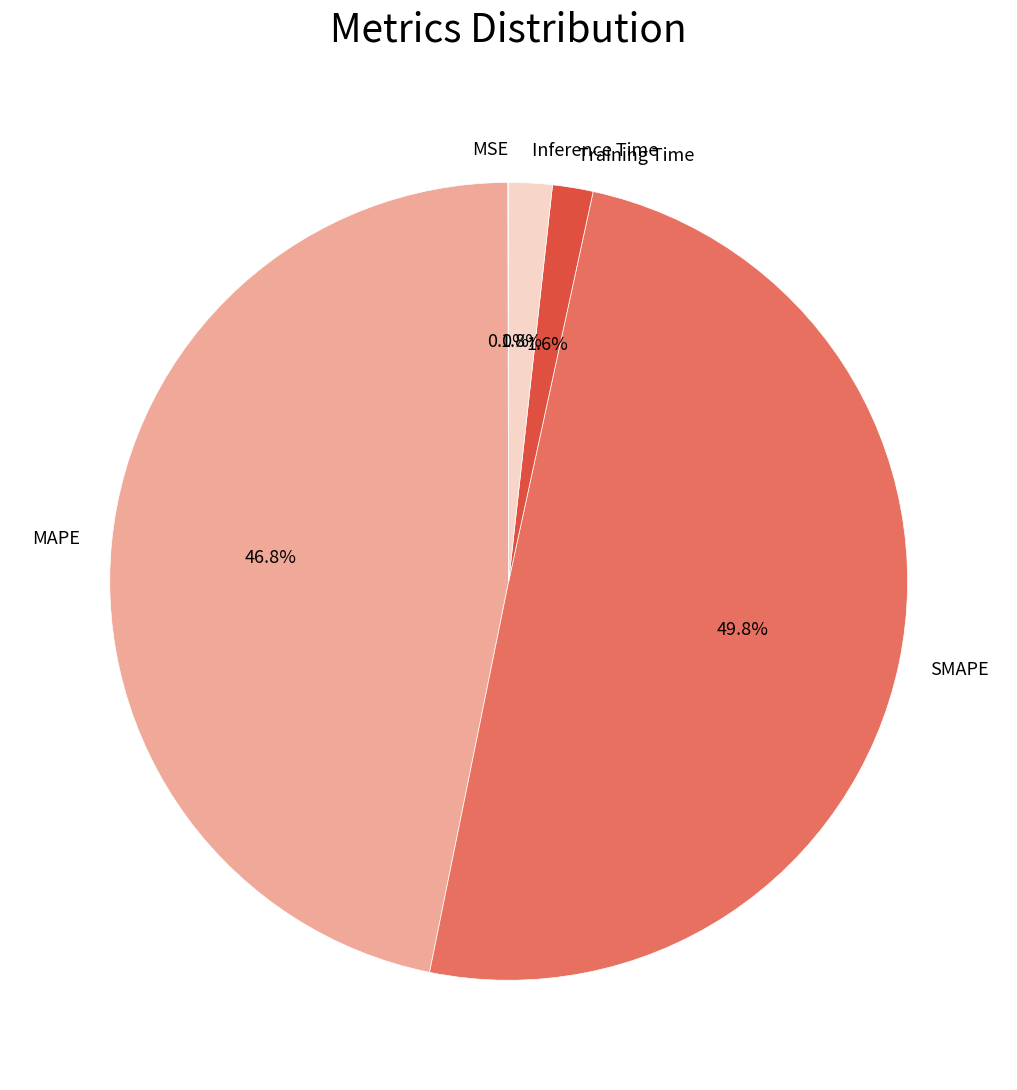

To the nearest percent, what is the average slice percentage?

20%